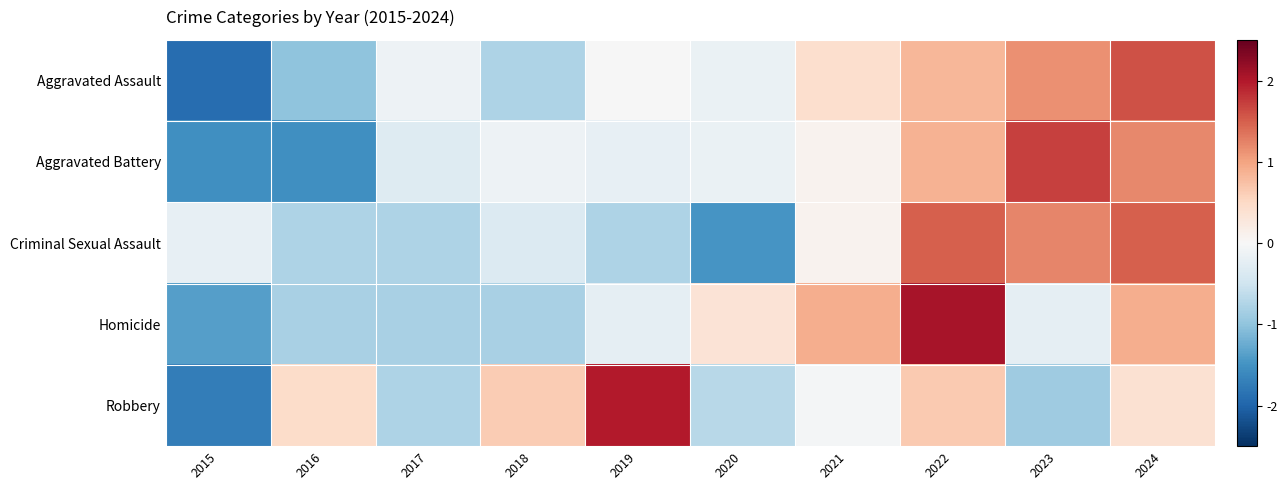

Reading right to left, extract all data points from this chart.

Aggravated Assault: 2024=1.6	2023=1.2	2022=0.8	2021=0.4	2020=-0.2	2019=-0.0	2018=-0.8	2017=-0.1	2016=-1.0	2015=-1.9
Aggravated Battery: 2024=1.2	2023=1.7	2022=0.9	2021=0.1	2020=-0.2	2019=-0.2	2018=-0.1	2017=-0.3	2016=-1.5	2015=-1.5
Criminal Sexual Assault: 2024=1.5	2023=1.2	2022=1.5	2021=0.1	2020=-1.5	2019=-0.8	2018=-0.3	2017=-0.8	2016=-0.8	2015=-0.2
Homicide: 2024=0.9	2023=-0.2	2022=2.1	2021=0.9	2020=0.3	2019=-0.2	2018=-0.8	2017=-0.8	2016=-0.8	2015=-1.4
Robbery: 2024=0.4	2023=-0.9	2022=0.7	2021=-0.0	2020=-0.7	2019=2.0	2018=0.6	2017=-0.8	2016=0.5	2015=-1.7